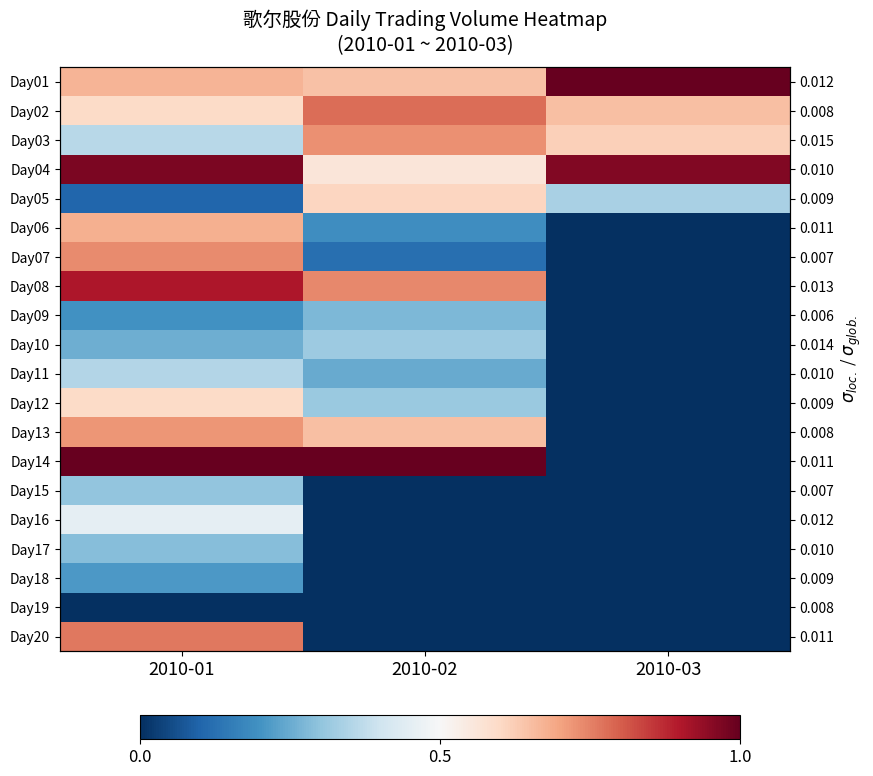

At which label is Day13 closest to 0?

2010-03